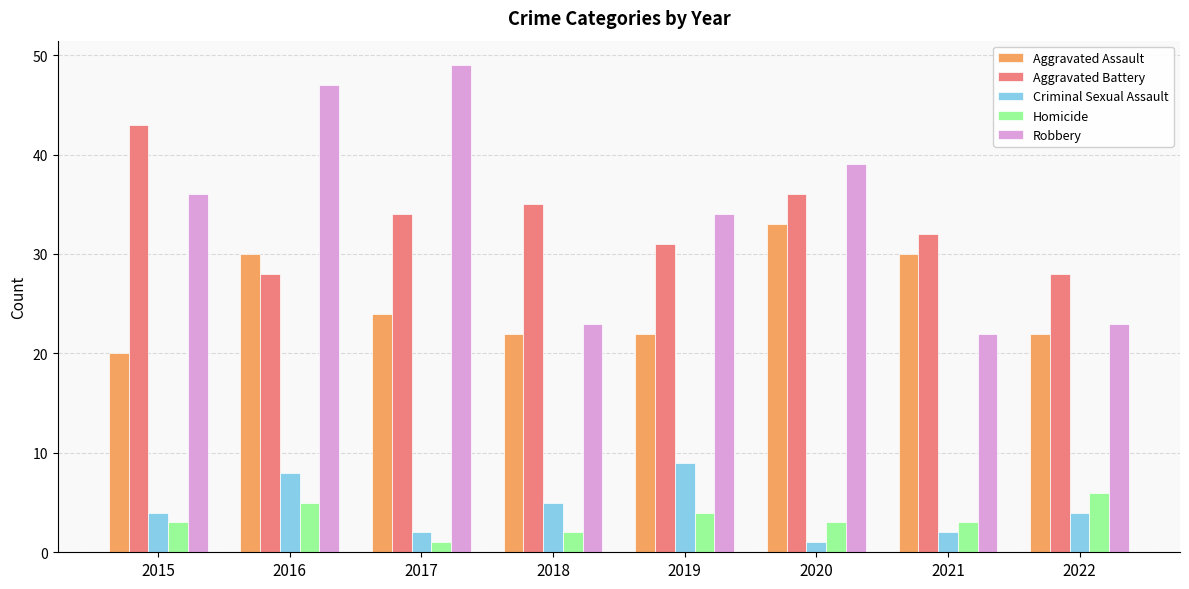

Which series has the widest spread of values?

Robbery